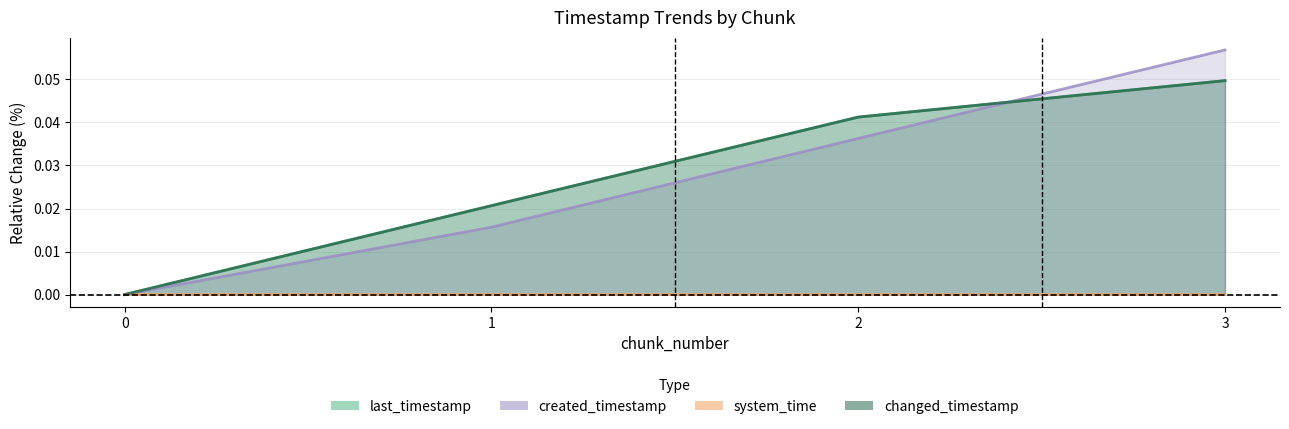

Between 1 and 2, which is larger?

2